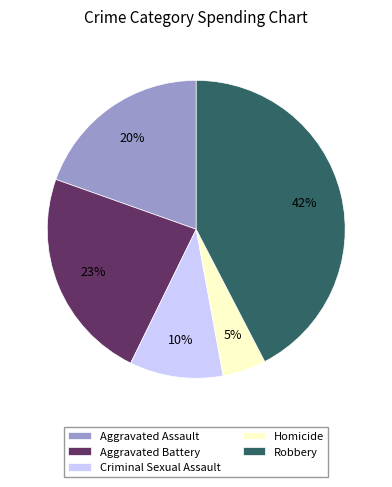

Is it true that Aggravated Battery is 36% of the pie?

False